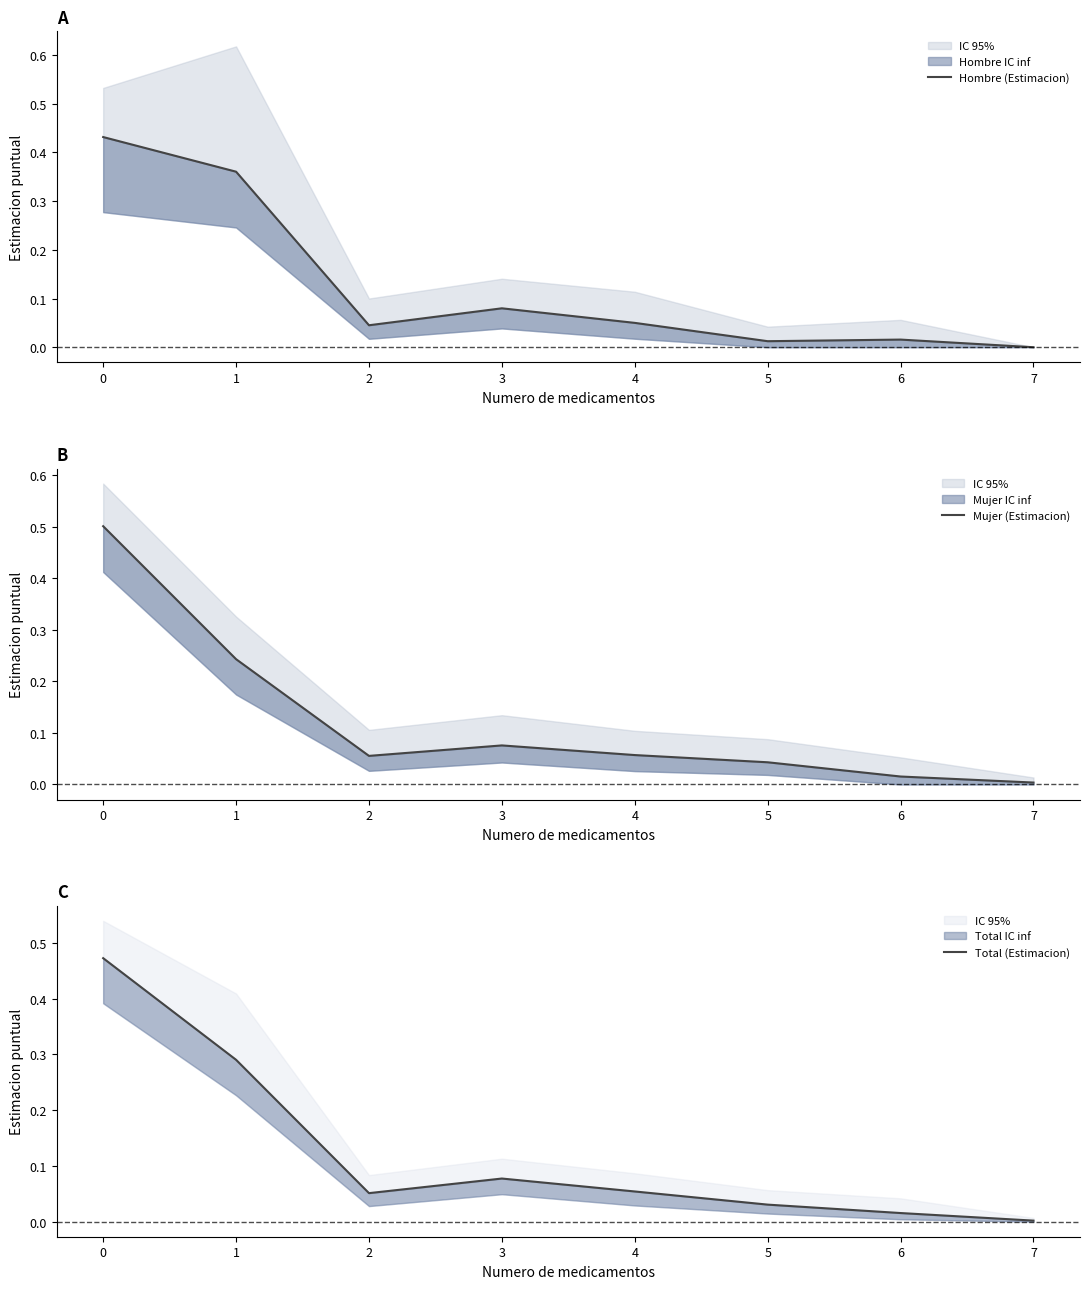

Which series changed the most between 2 and 5?

Hombre (Estimacion)